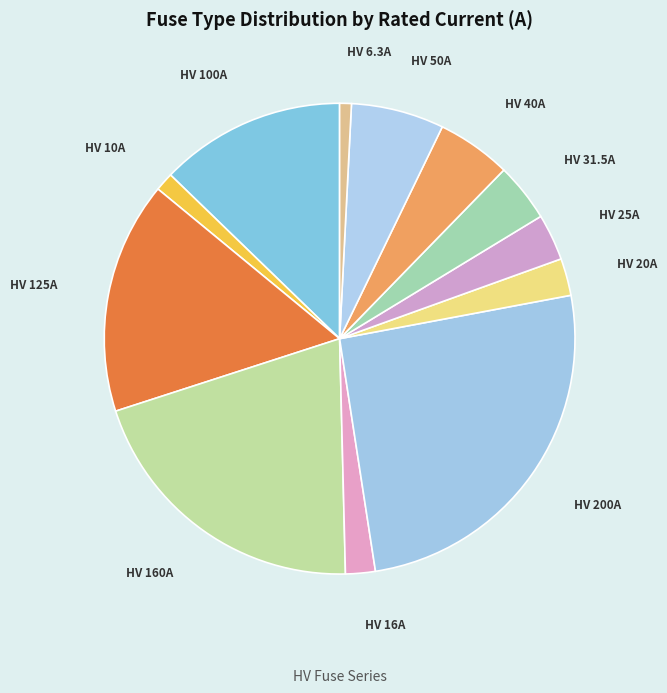

To the nearest percent, what is the average slice percentage?

8%